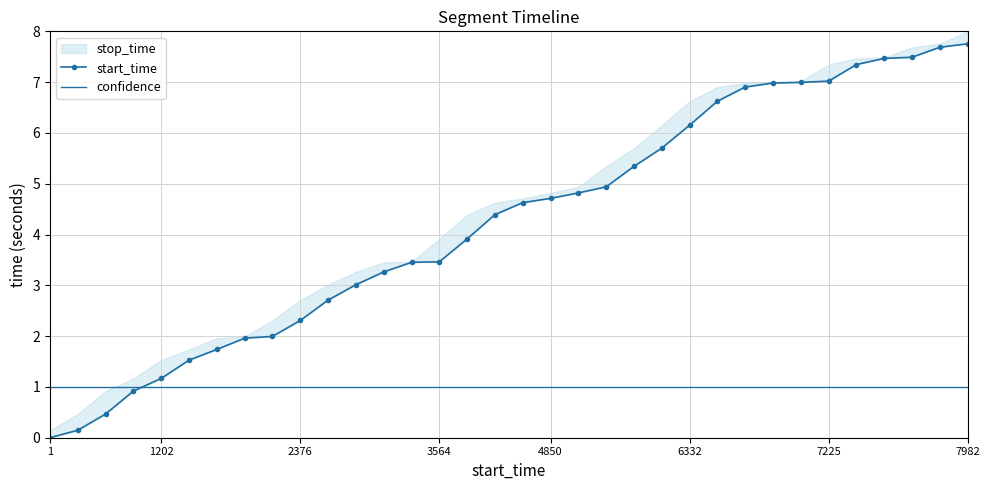

True or false: start_time has more than 0 points higher than both neighbors.

False